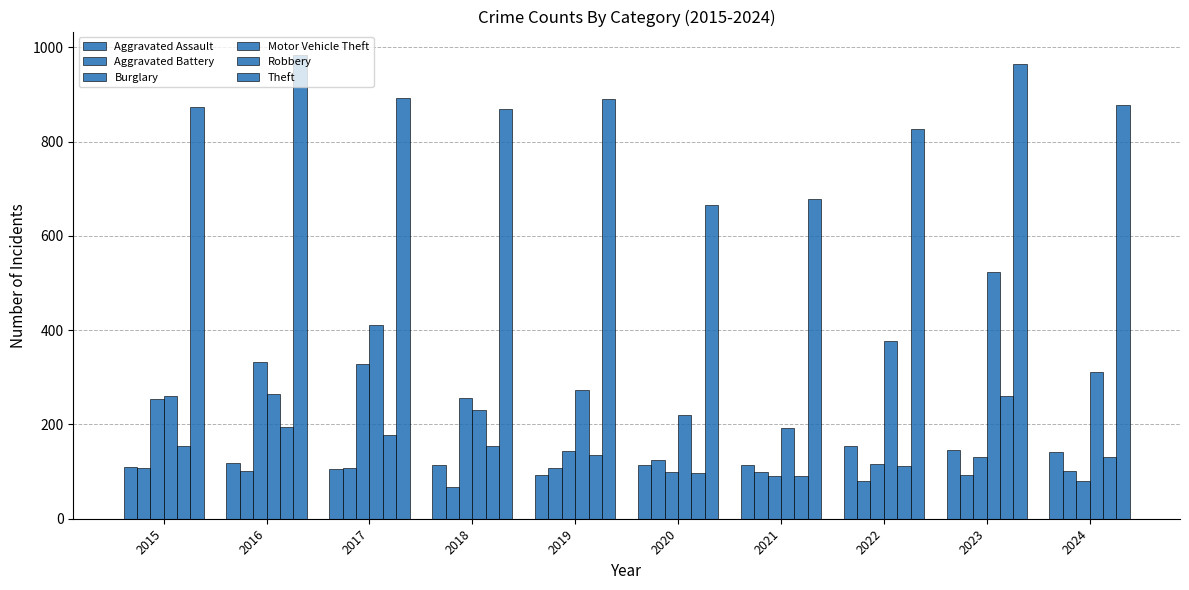

Reading right to left, transcribe all the data shown in this chart.

Aggravated Assault: 2024=141	2023=146	2022=154	2021=115	2020=113	2019=92	2018=115	2017=105	2016=118	2015=110
Aggravated Battery: 2024=102	2023=92	2022=81	2021=100	2020=125	2019=108	2018=67	2017=108	2016=102	2015=108
Burglary: 2024=81	2023=130	2022=116	2021=90	2020=100	2019=143	2018=257	2017=329	2016=333	2015=254
Motor Vehicle Theft: 2024=311	2023=524	2022=376	2021=193	2020=221	2019=273	2018=231	2017=411	2016=265	2015=261
Robbery: 2024=130	2023=260	2022=111	2021=91	2020=97	2019=135	2018=155	2017=178	2016=194	2015=154
Theft: 2024=877	2023=964	2022=827	2021=678	2020=666	2019=891	2018=868	2017=892	2016=984	2015=874